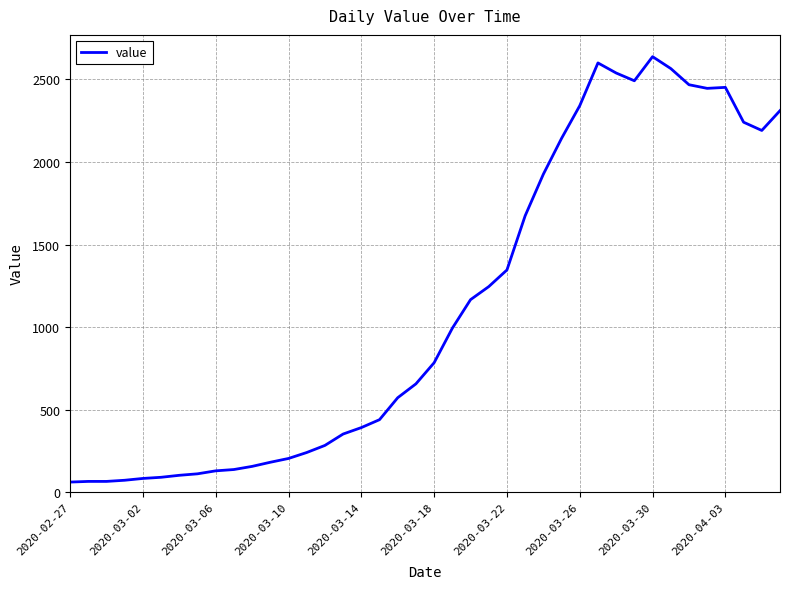

What is the greatest value displayed?

2638